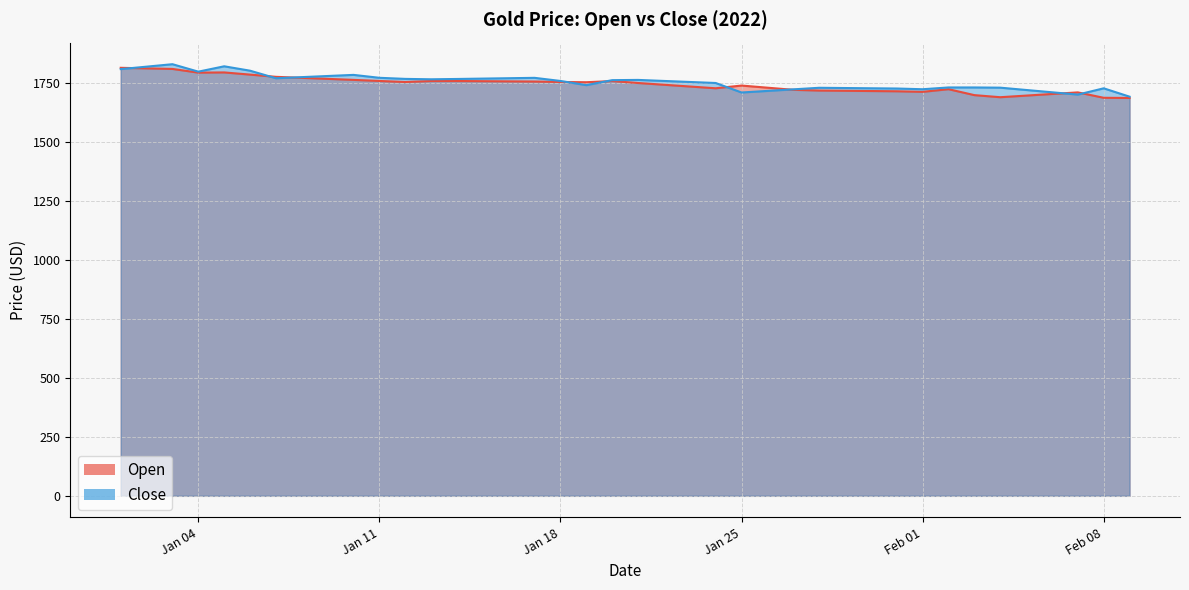

How many interior local valleys does the Open series have?

6